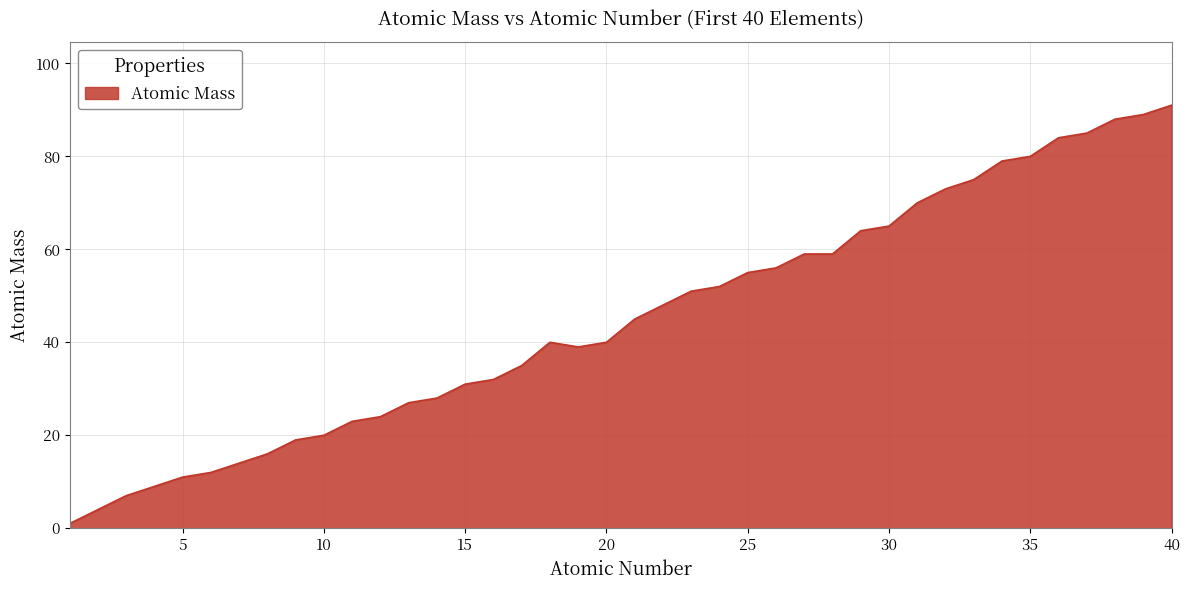

What is the maximum value shown in the chart?

91